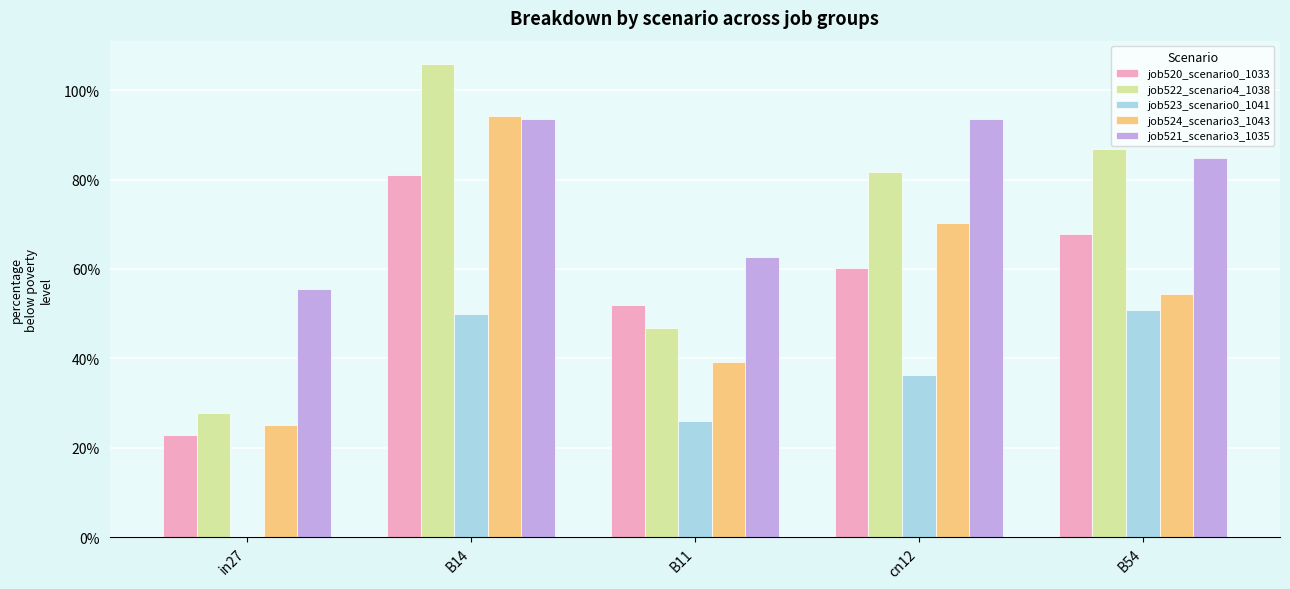

Does the chart contain stacked bars?

No